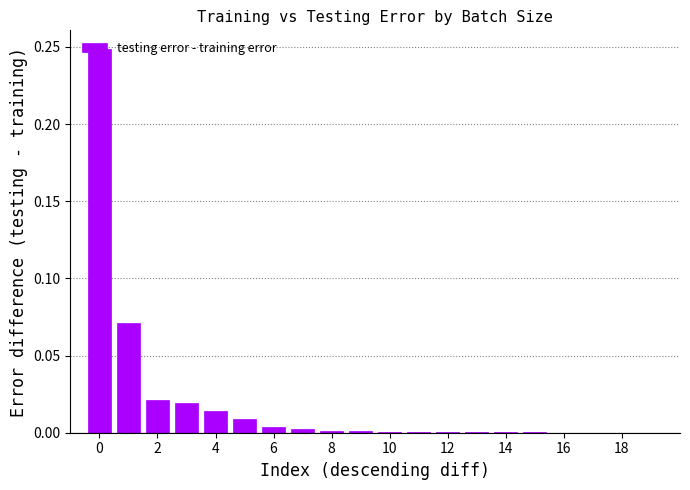

What is the sum of all values?

0.4